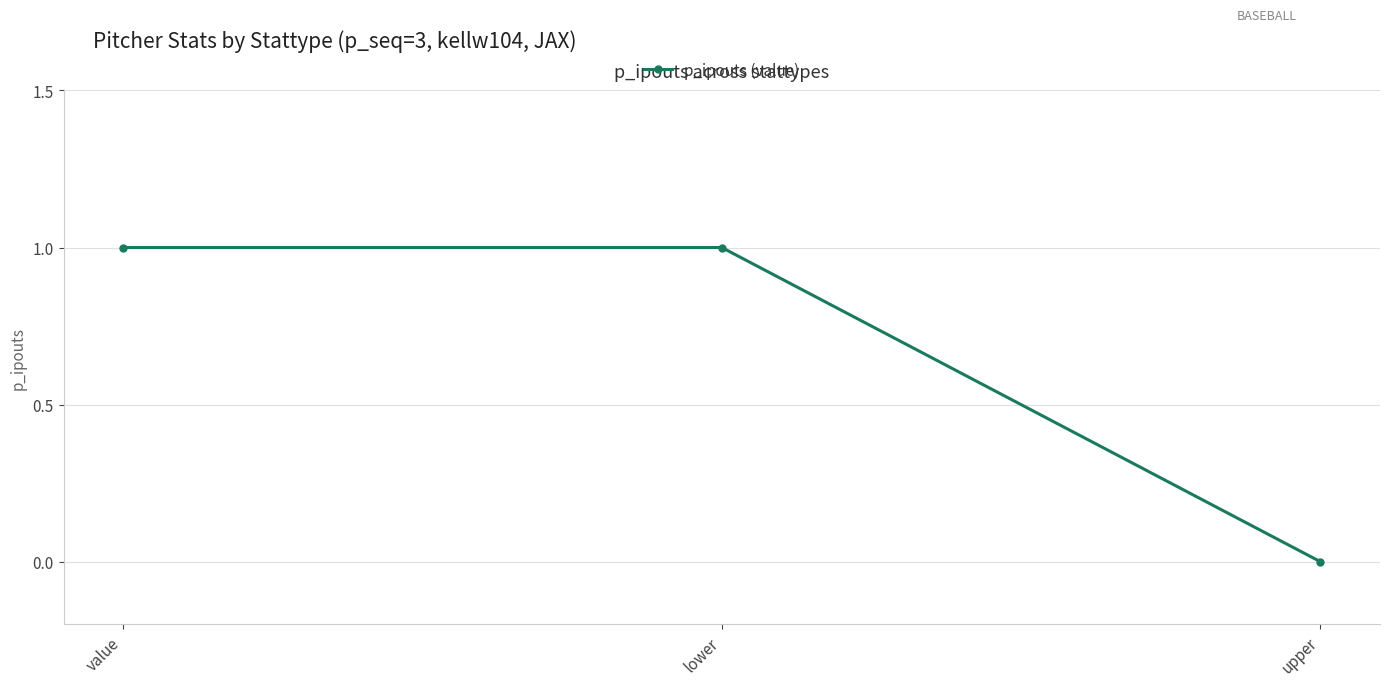

What is the difference between the maximum and minimum values?

1